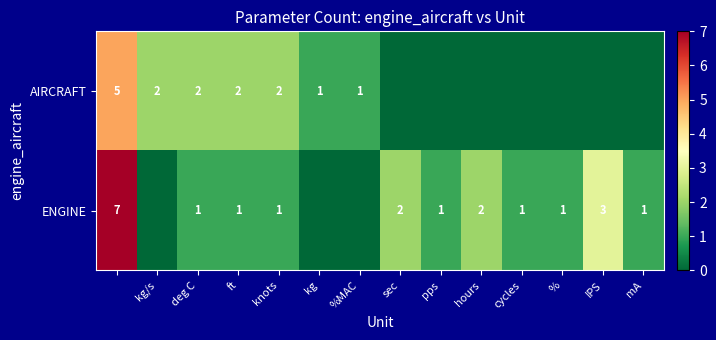

Is it true that AIRCRAFT equals 3 at deg C?

False